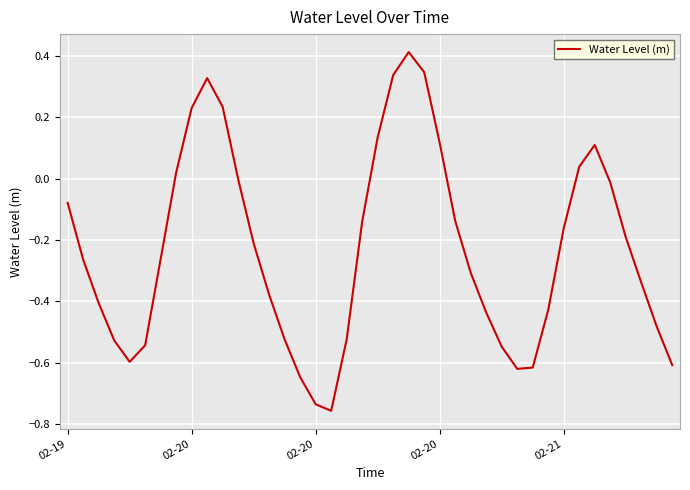

What is the difference between the maximum and minimum values?

1.2